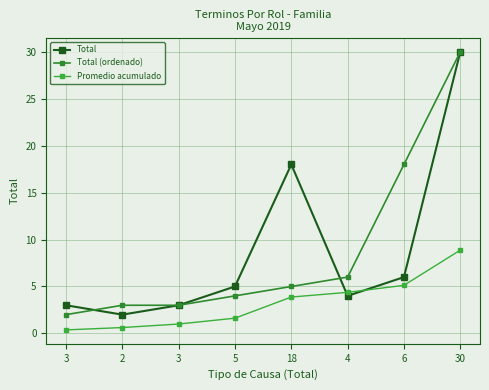

Between which two adjacent categories do Total and Total (ordenado) first intersect?

3 and 2